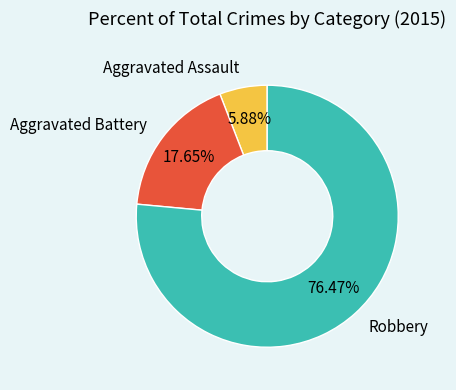

To the nearest percent, what percentage of the pie is Robbery?

76%